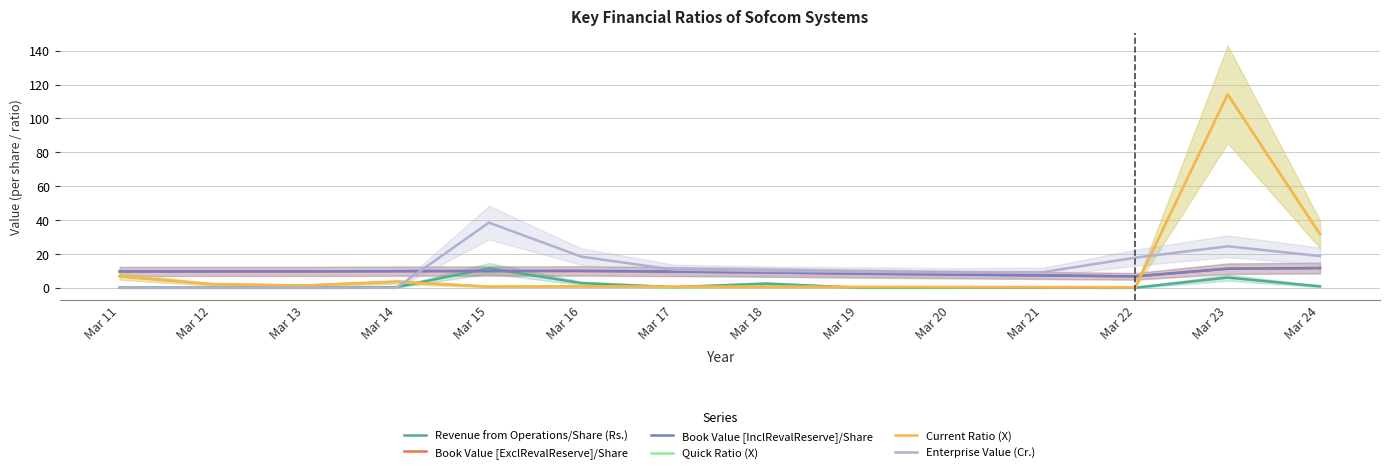

The value of Enterprise Value (Cr.) at Mar 20 is 9.0. True or false?

True